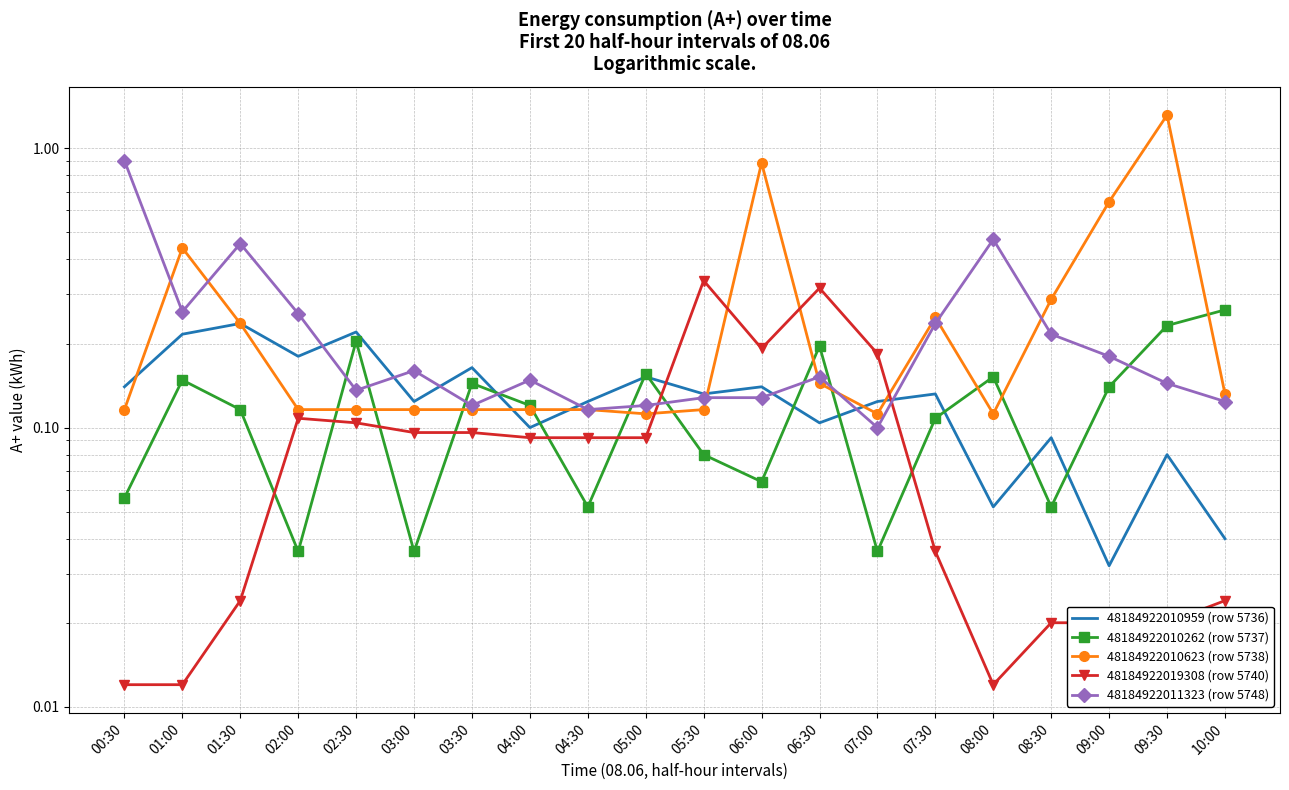

How many distinct data groups are displayed?

5